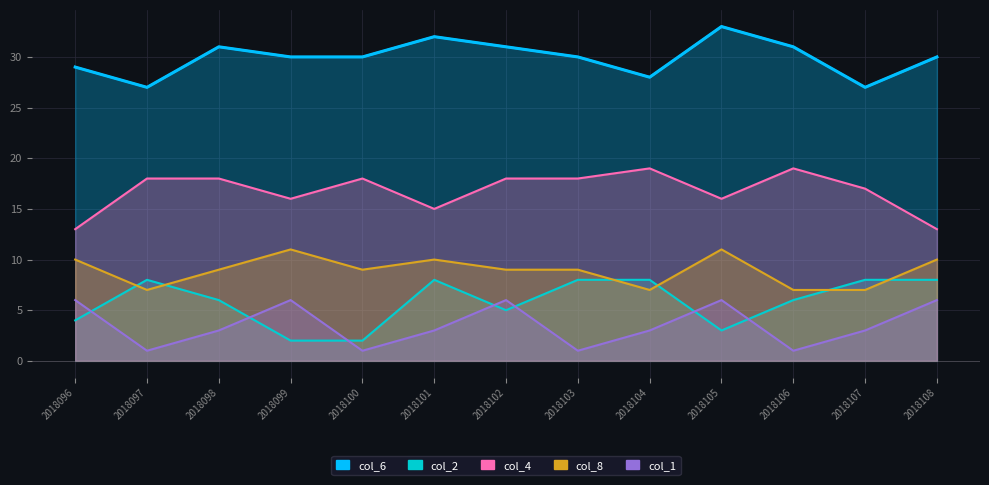

Reading right to left, extract all data points from this chart.

col_6: 2018108=30	2018107=27	2018106=31	2018105=33	2018104=28	2018103=30	2018102=31	2018101=32	2018100=30	2018099=30	2018098=31	2018097=27	2018096=29
col_2: 2018108=8	2018107=8	2018106=6	2018105=3	2018104=8	2018103=8	2018102=5	2018101=8	2018100=2	2018099=2	2018098=6	2018097=8	2018096=4
col_4: 2018108=13	2018107=17	2018106=19	2018105=16	2018104=19	2018103=18	2018102=18	2018101=15	2018100=18	2018099=16	2018098=18	2018097=18	2018096=13
col_8: 2018108=10	2018107=7	2018106=7	2018105=11	2018104=7	2018103=9	2018102=9	2018101=10	2018100=9	2018099=11	2018098=9	2018097=7	2018096=10
col_1: 2018108=6	2018107=3	2018106=1	2018105=6	2018104=3	2018103=1	2018102=6	2018101=3	2018100=1	2018099=6	2018098=3	2018097=1	2018096=6